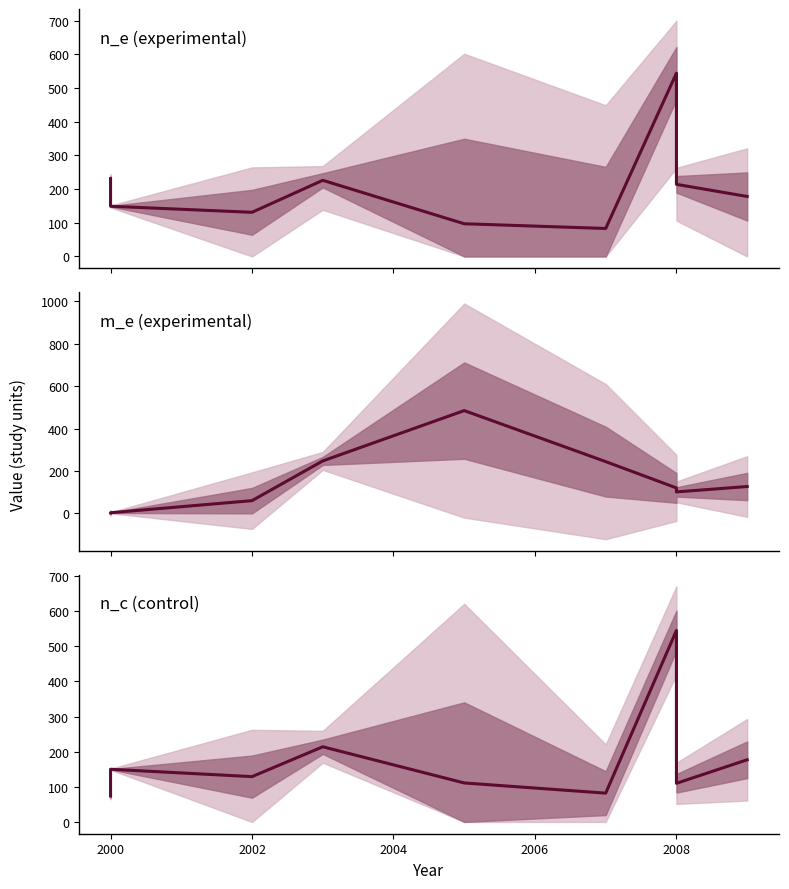

True or false: n_c (control) has more than 1 points higher than both neighbors.

True